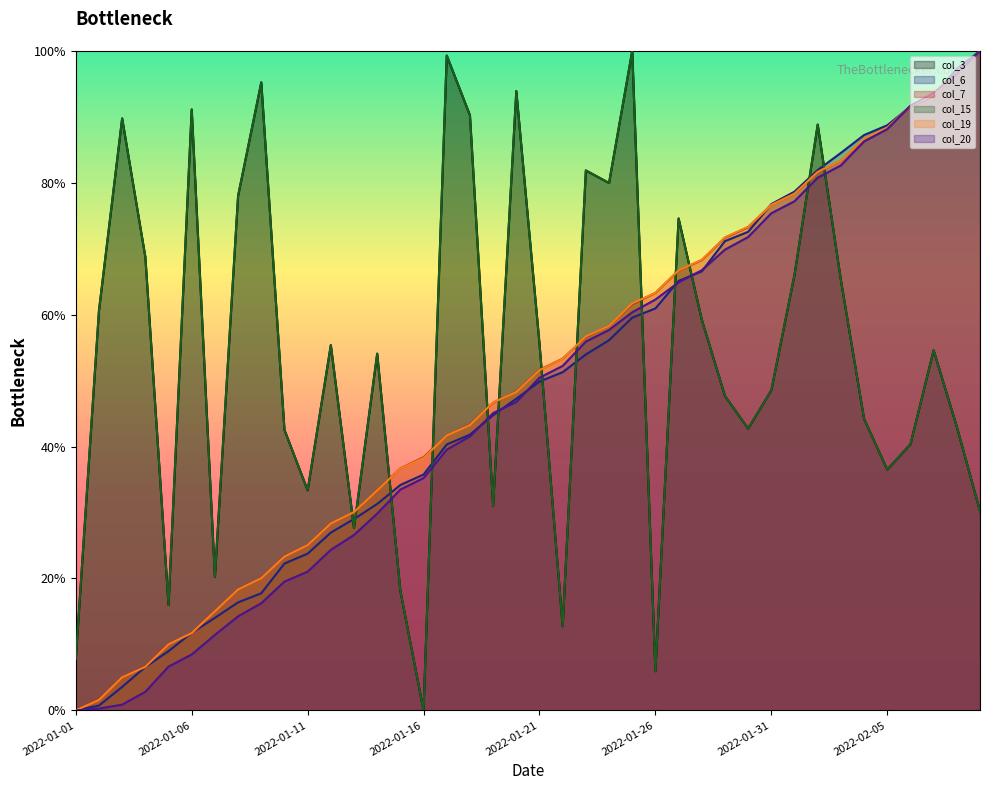

Between 2022-01-16 and 2022-01-20, which series saw the biggest shift?

col_3